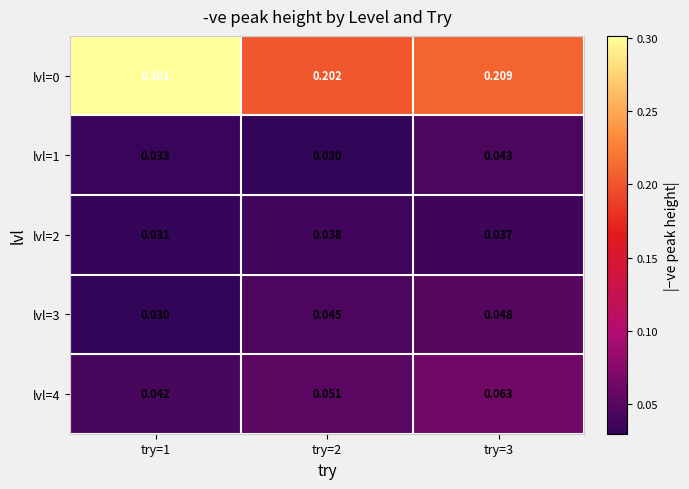

Is the value of lvl=0 at try=2 greater than the value of lvl=3 at try=1?

Yes